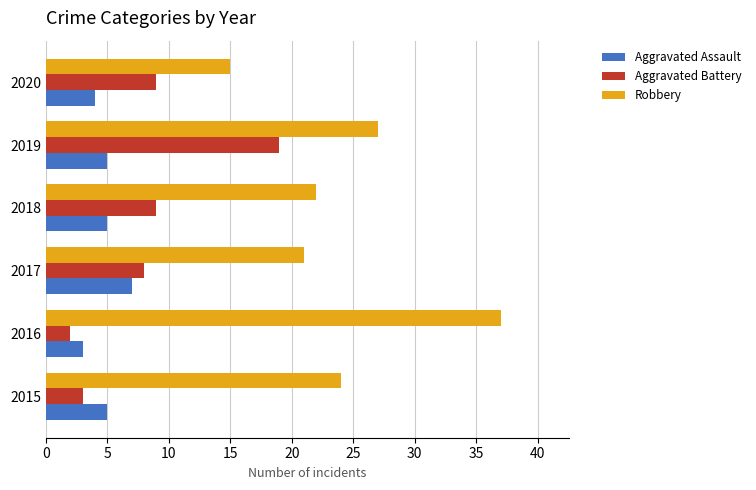

What is the sum of the Aggravated Battery values at 2019 and 2018?

28